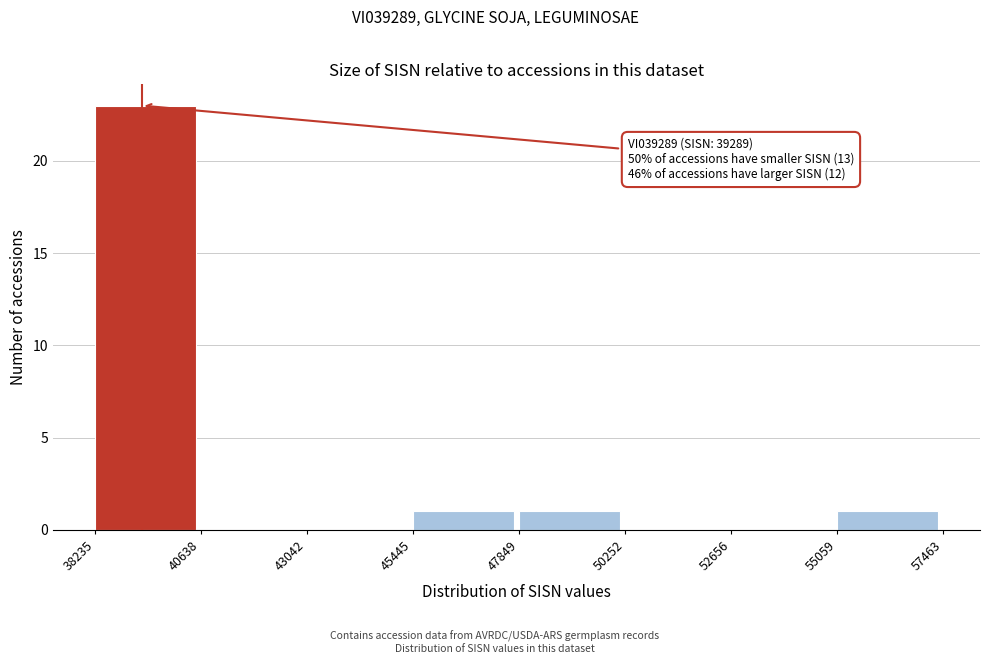

Which range on the x-axis has the tallest bar?

38235 to 40638